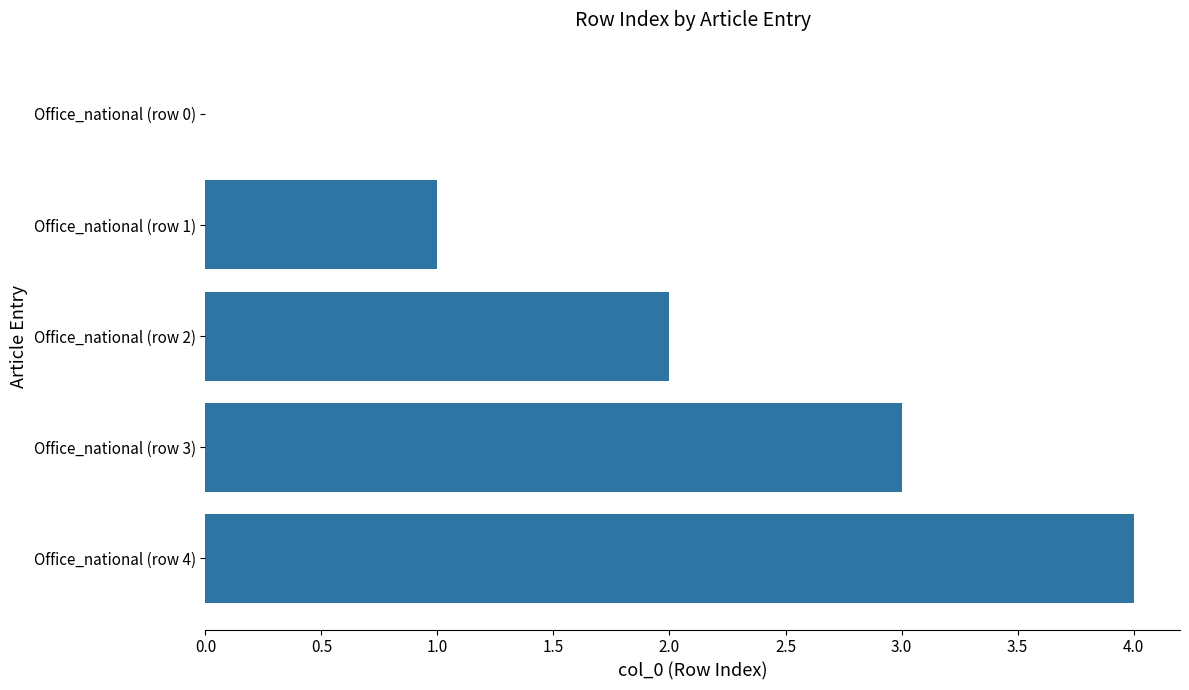

Are the bars horizontal?

Yes